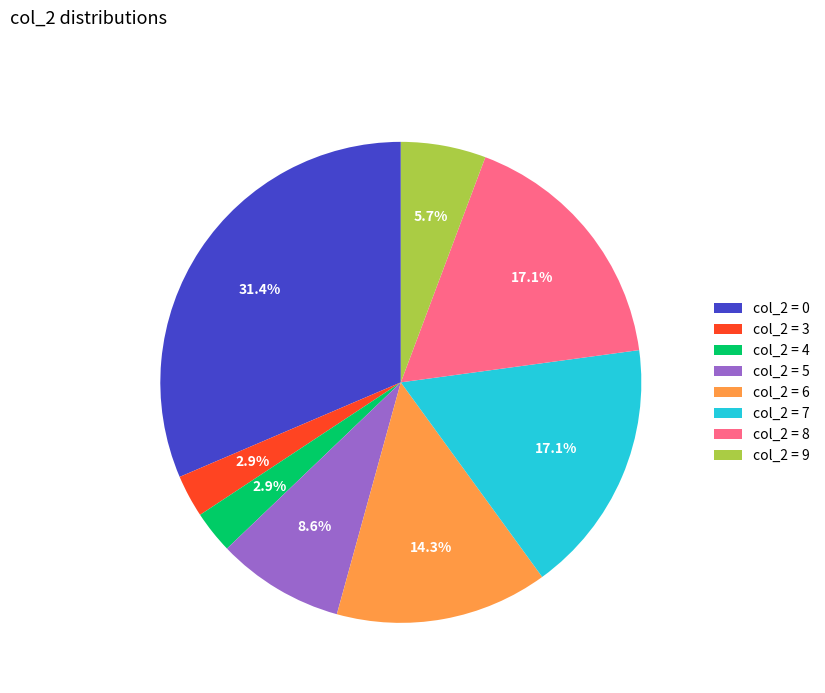

Approximately how many times larger is the value at col_2 = 6 compared to col_2 = 7?

0.8